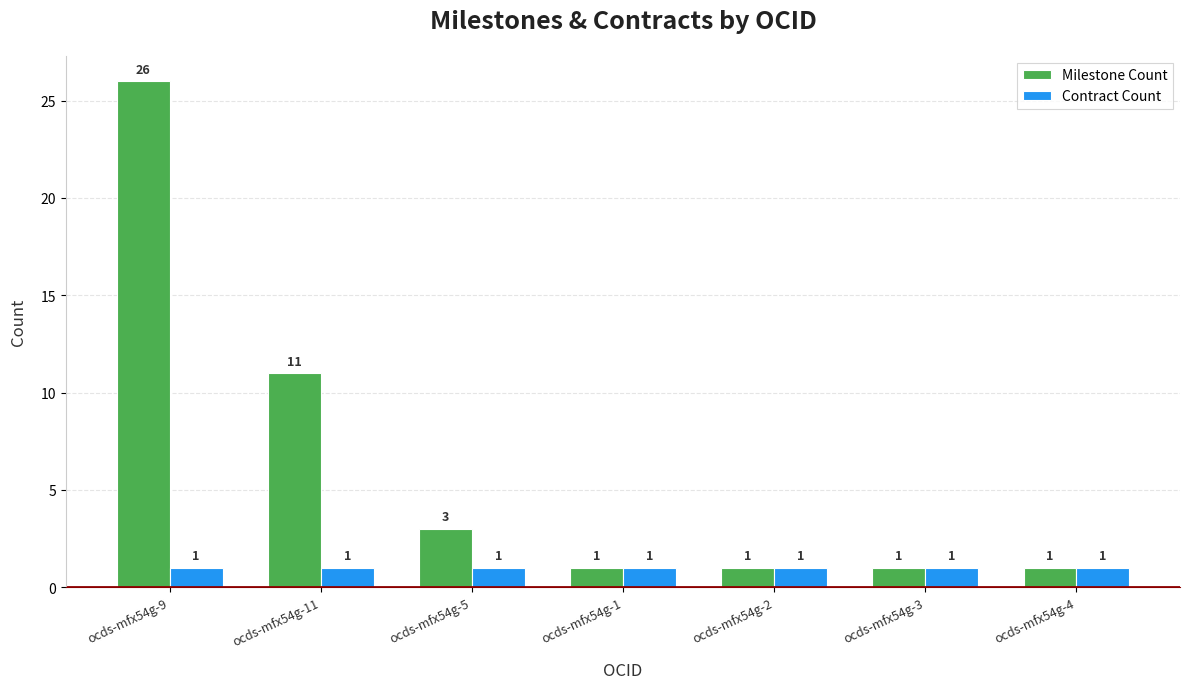

What is the lowest value of the Milestone Count series?

1